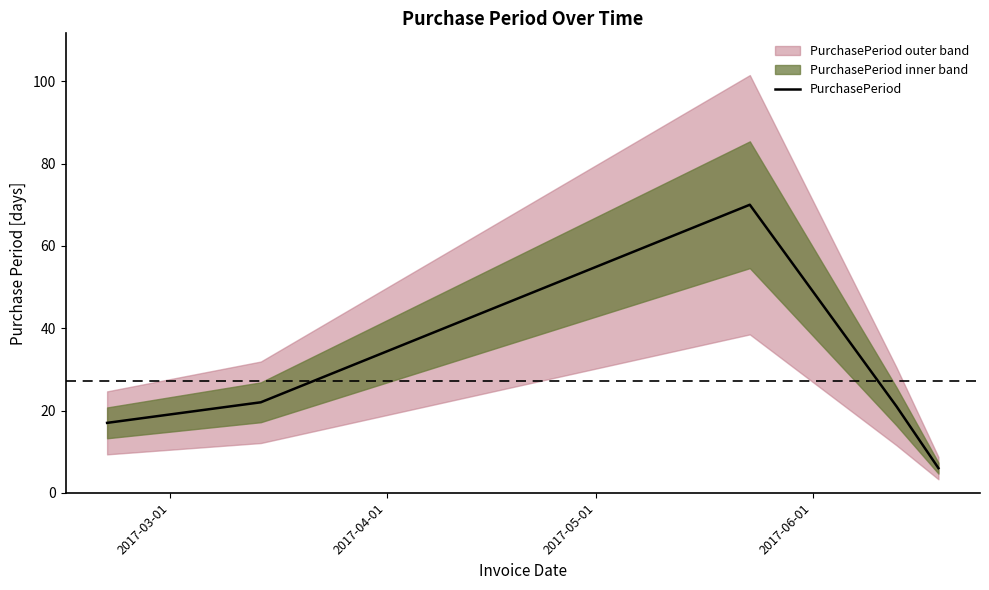

True or false: the data has more than 2 interior local peaks.

False